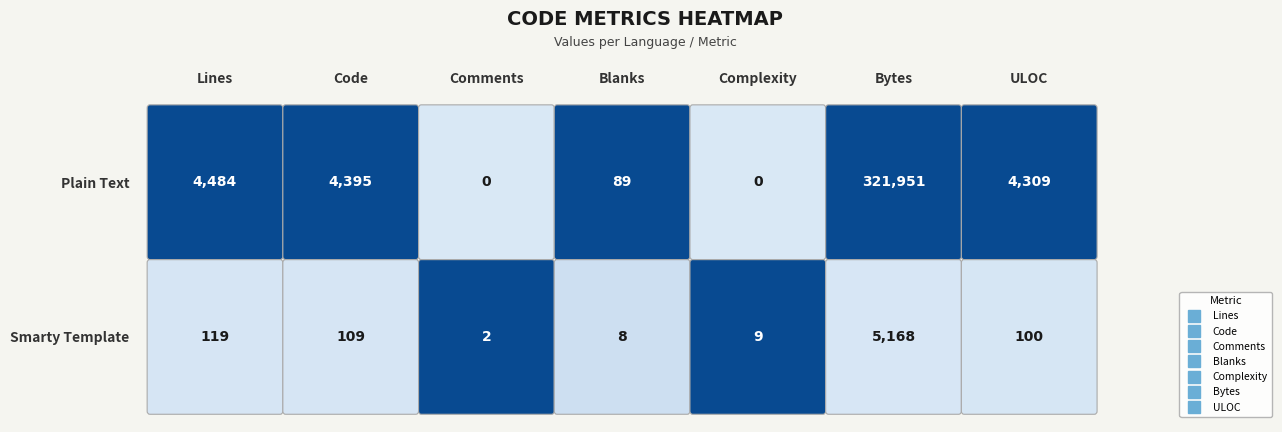

Reading left to right, list all the values displayed in this chart.

Lines: 119	4484
Code: 109	4395
Comments: 2	0
Blanks: 8	89
Complexity: 9	0
Bytes: 5168	321951
ULOC: 100	4309